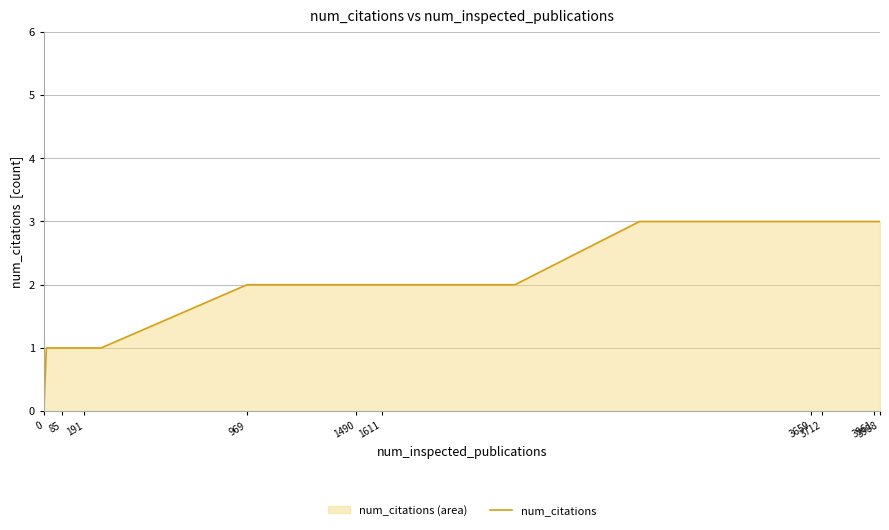

How many lines are shown in the chart?

1